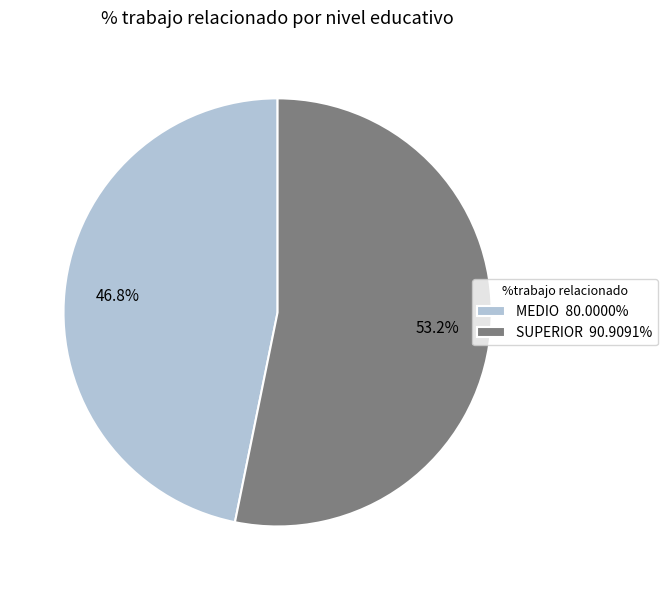

How many slices are in this pie chart?

2